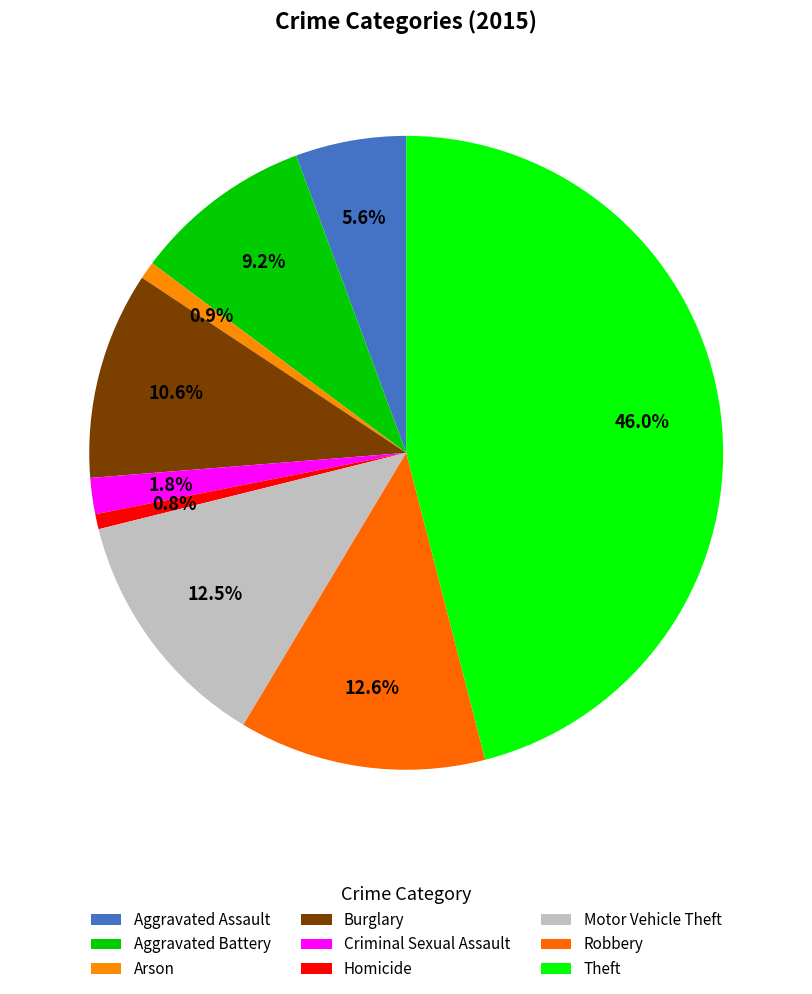

Which has a higher value, Criminal Sexual Assault or Homicide?

Criminal Sexual Assault